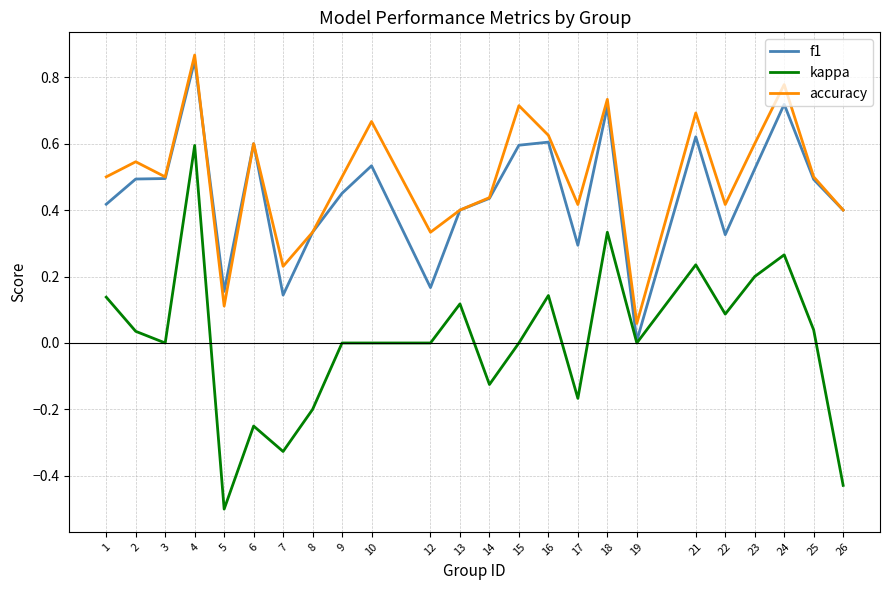

The accuracy series shows 0.6 at 23. True or false?

True